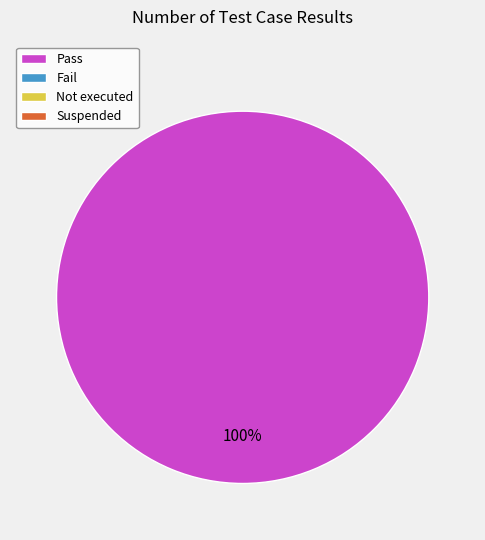

Is there a majority slice in this chart?

Yes